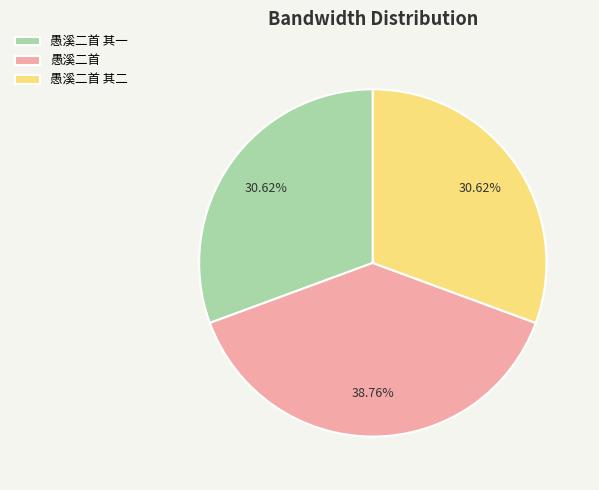

Between 愚溪二首 其一 and 愚溪二首, which is larger?

愚溪二首